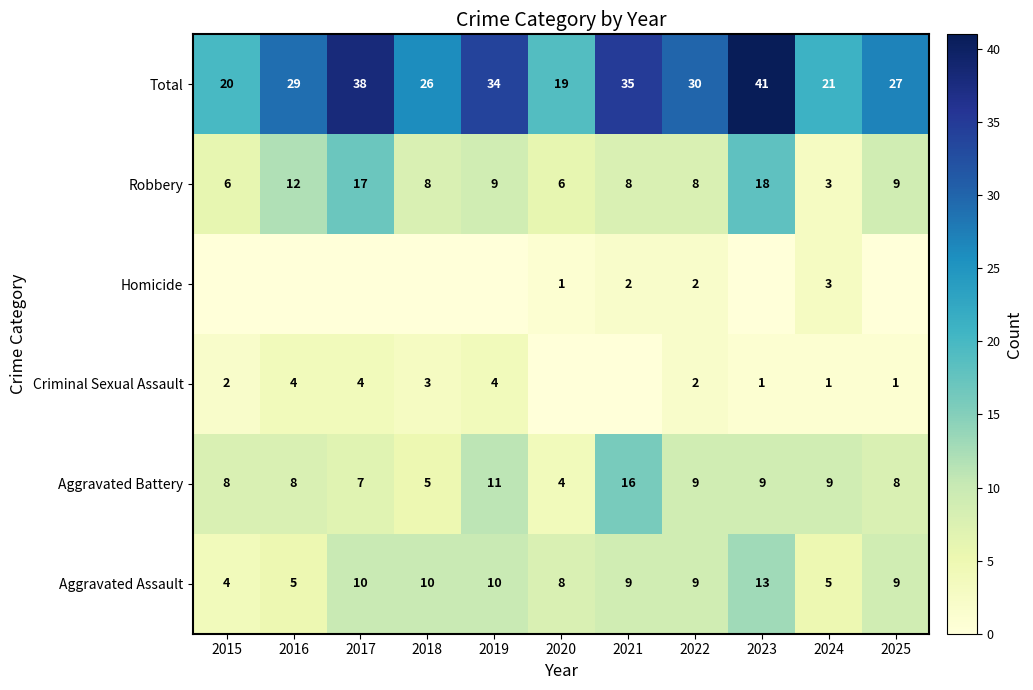

What is the difference between the second highest and minimum values in the Aggravated Assault series?

6